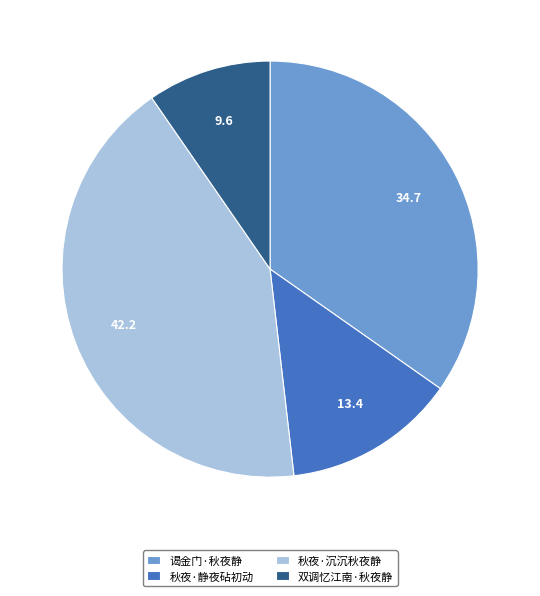

Which has a higher value, 双调忆江南·秋夜静 or 秋夜·沉沉秋夜静?

秋夜·沉沉秋夜静